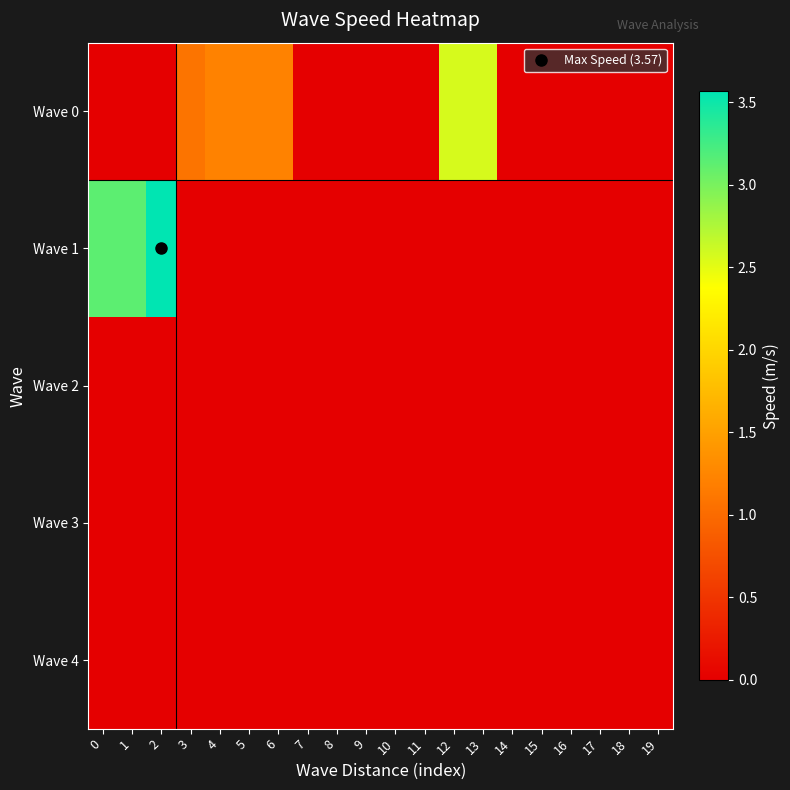

Which series has the largest total across all categories?

Wave 0